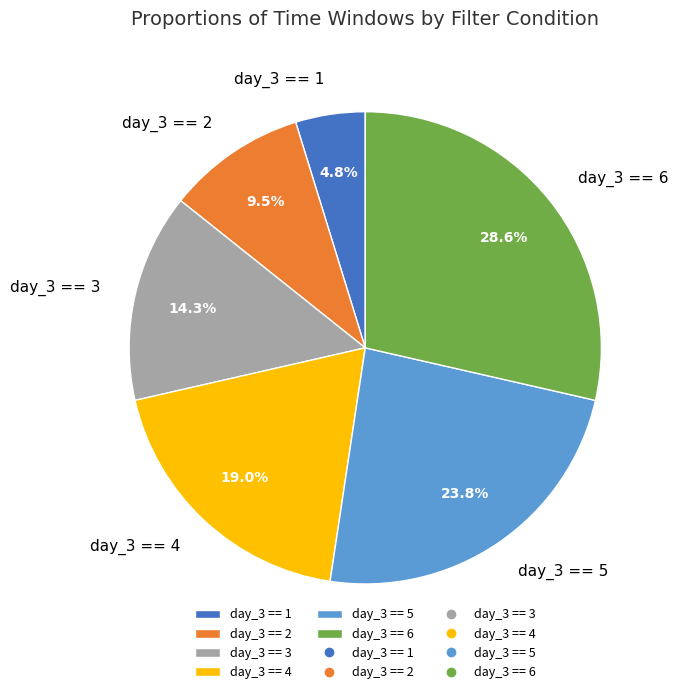

What percentage is NOT represented by day_3 == 3?

85.7%